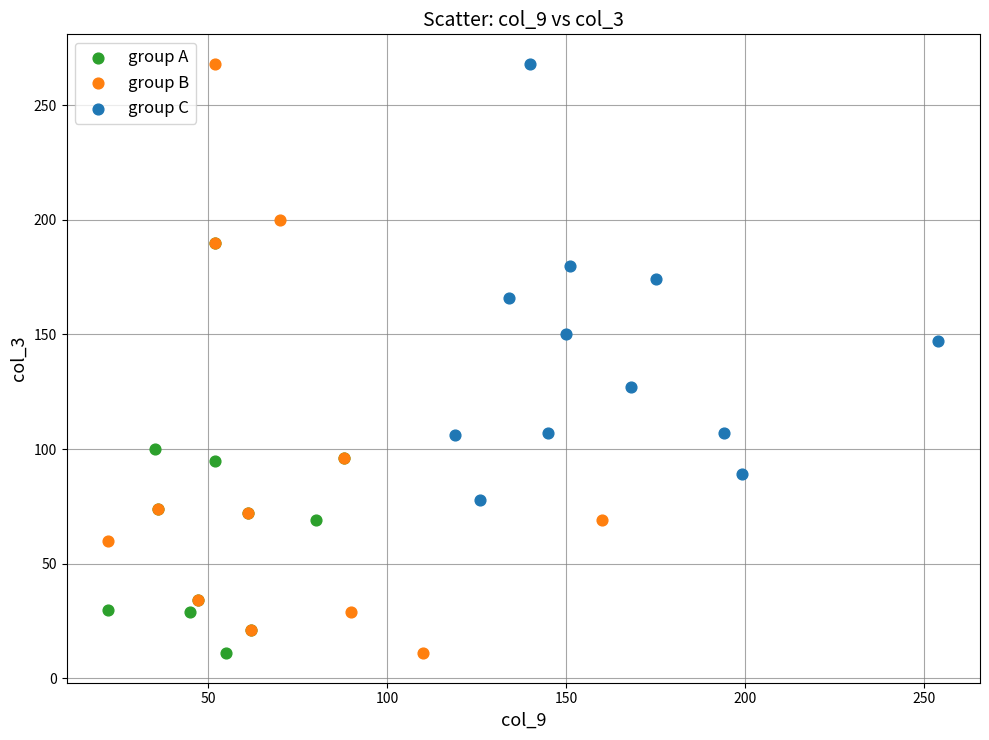

Which series has the largest Y range (max minus min)?

group B